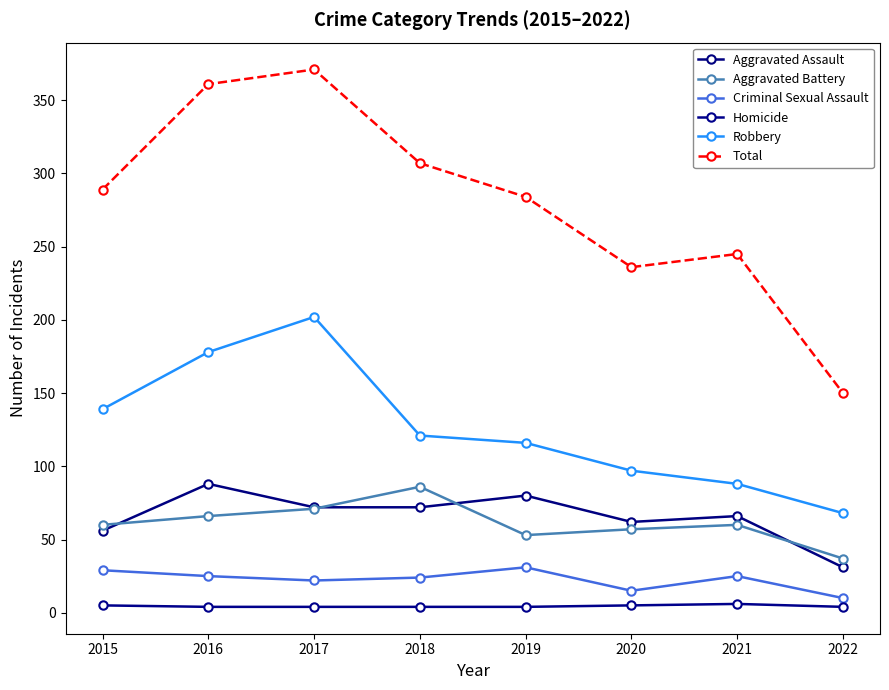

What is the average value of the Robbery series?

126